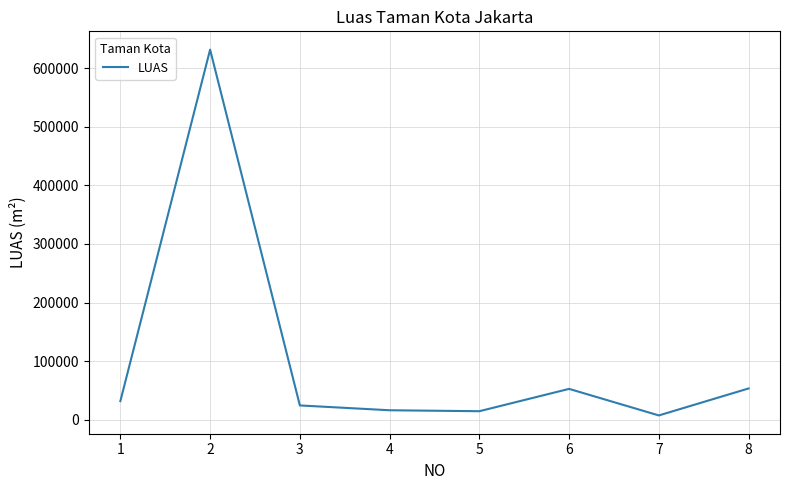

What is the change in value from 2 to 5?

-616748.0